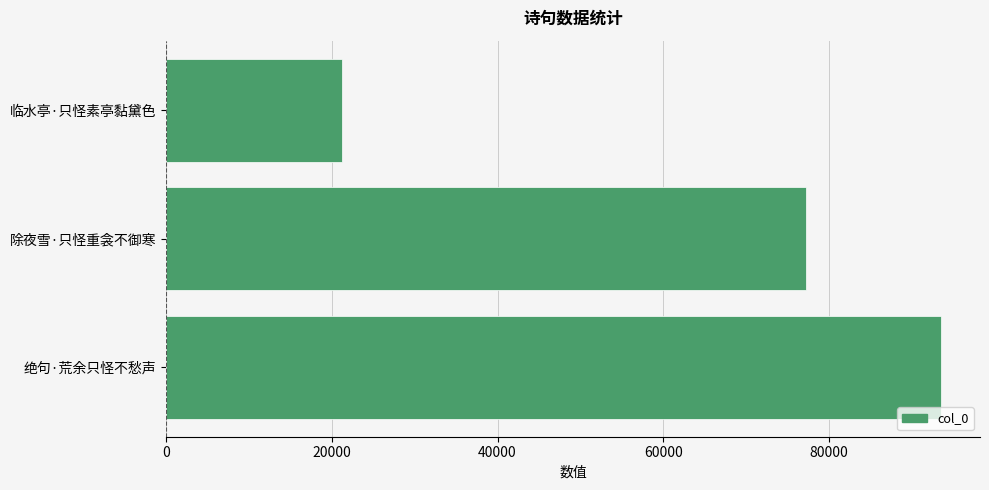

What is the maximum value shown in the chart?

93580